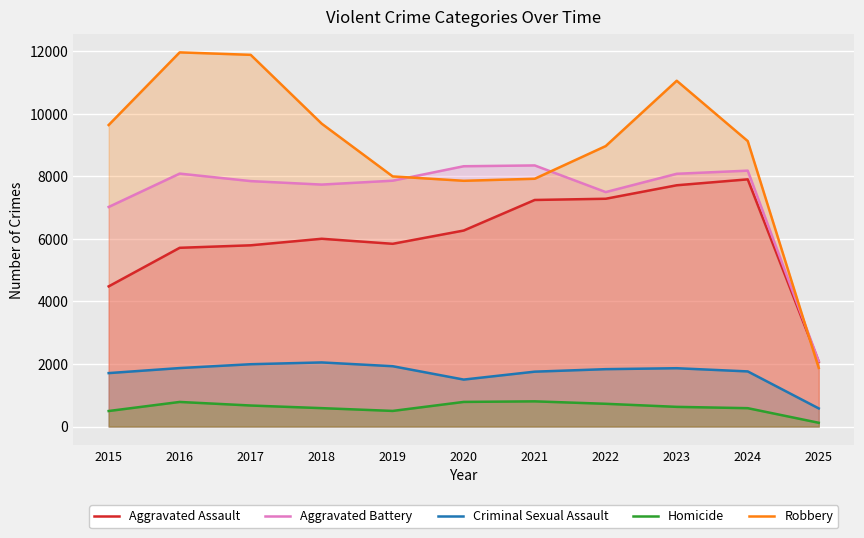

The Aggravated Battery series shows 7018 at 2015. True or false?

True